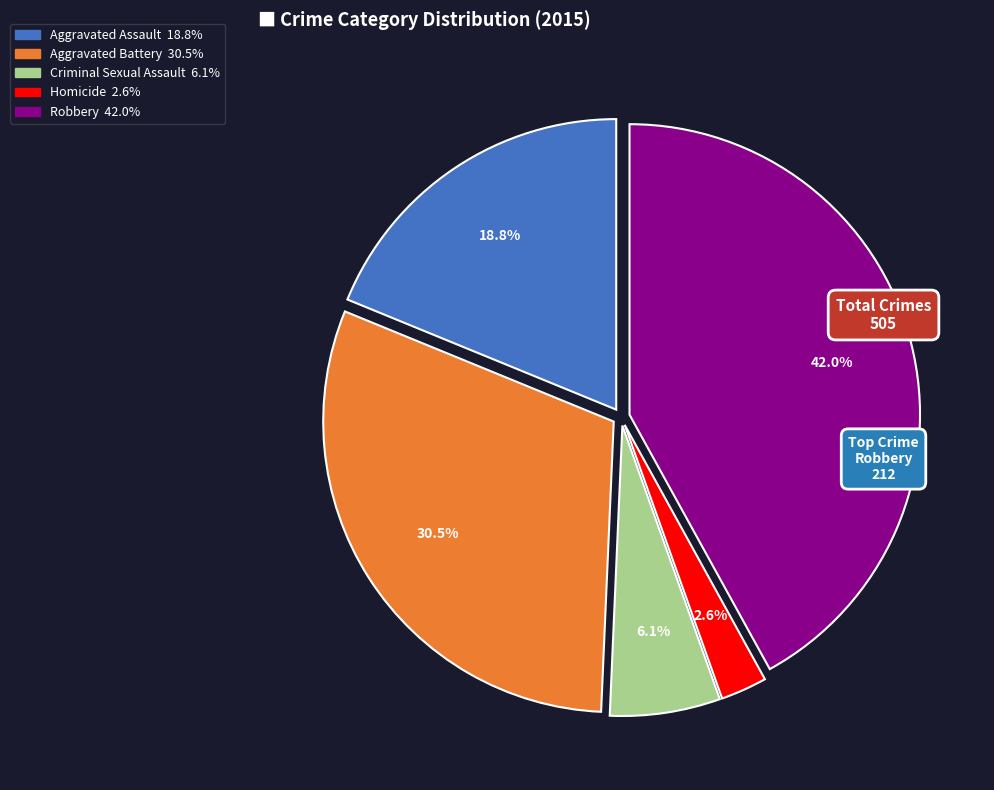

To the nearest percent, what is the difference between the Homicide and Aggravated Assault slice percentages?

16%